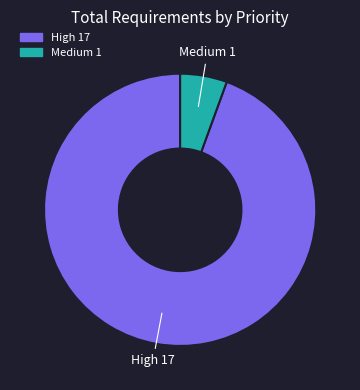

Is there any slice that represents more than half of the pie?

Yes